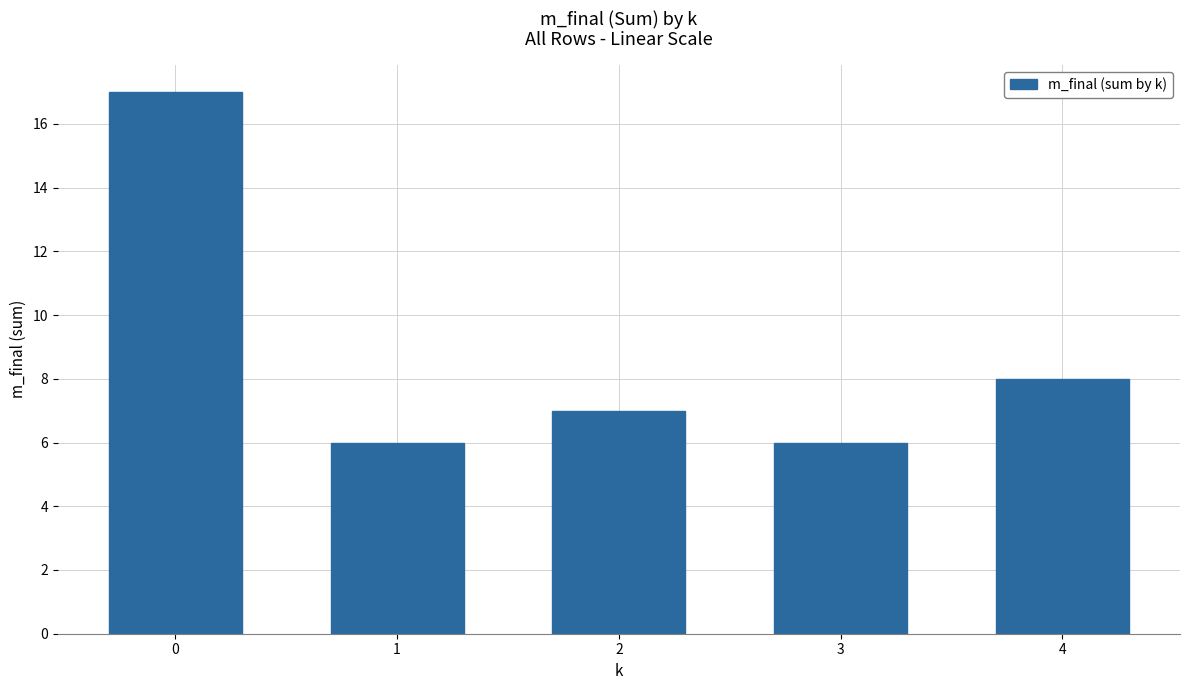

What is the change in value from 0 to 1?

-11